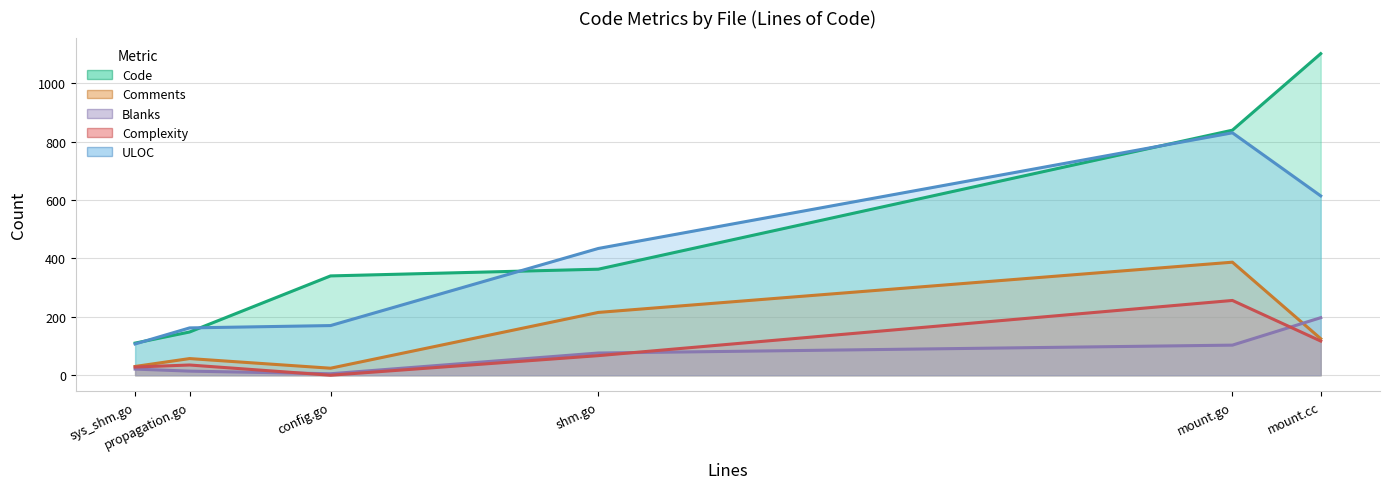

Which label corresponds to the smallest value in the chart?

config.go